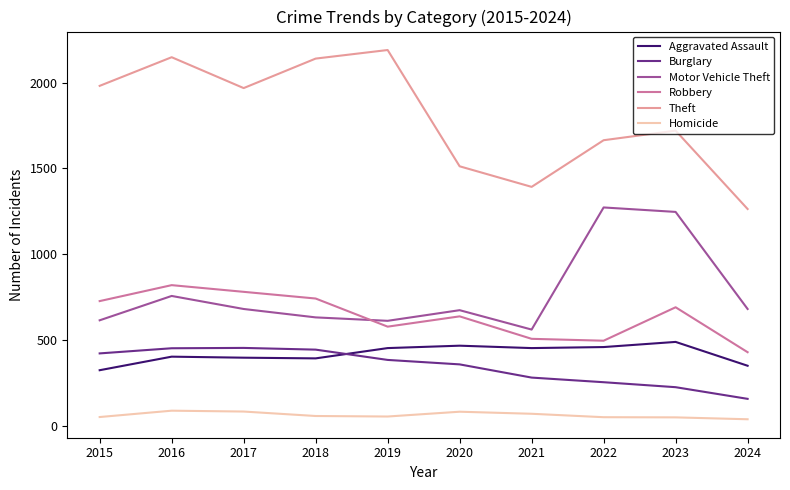

True or false: Burglary and Theft intersect in this chart.

False